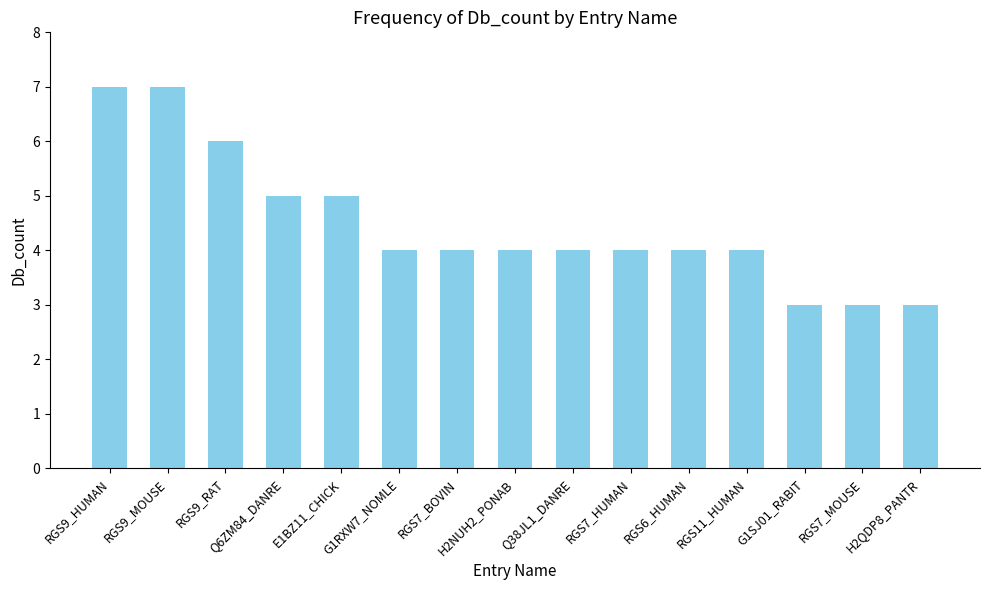

True or false: the data shows 4 at Q38JL1_DANRE.

True